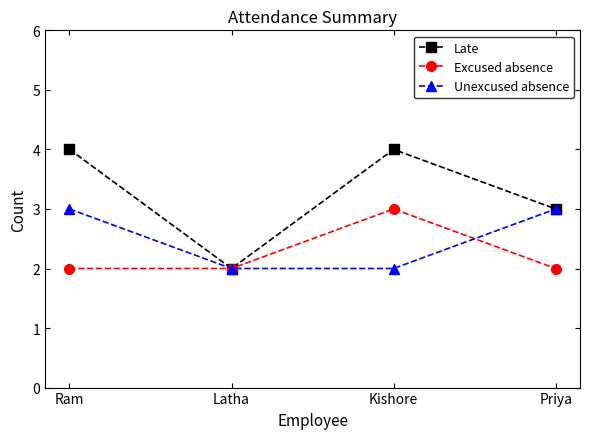

What is the difference between the highest and lowest values at Ram?

2